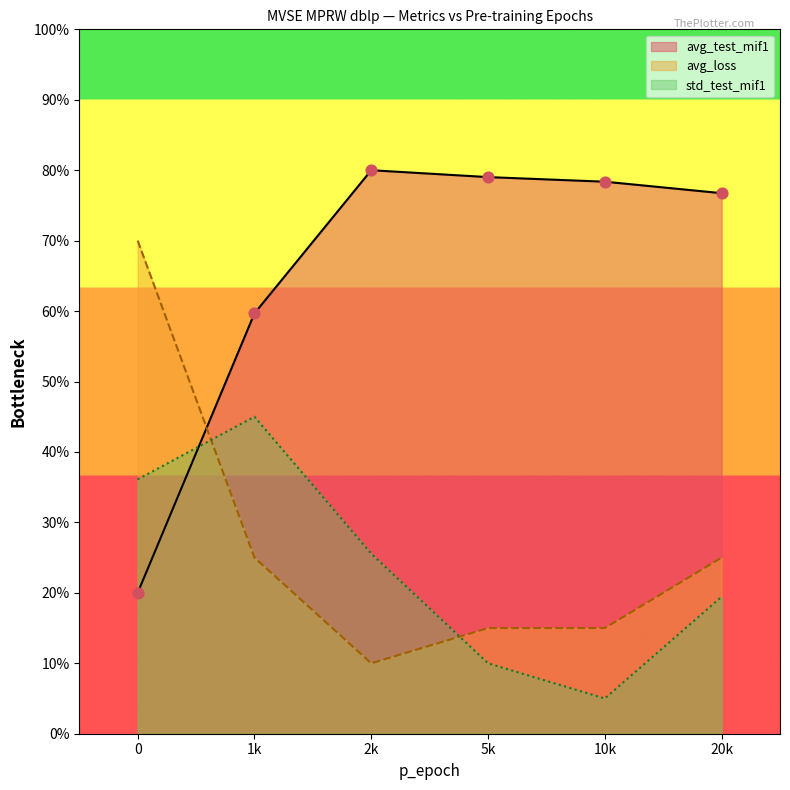

Which series reaches the maximum Y coordinate?

avg_test_mif1